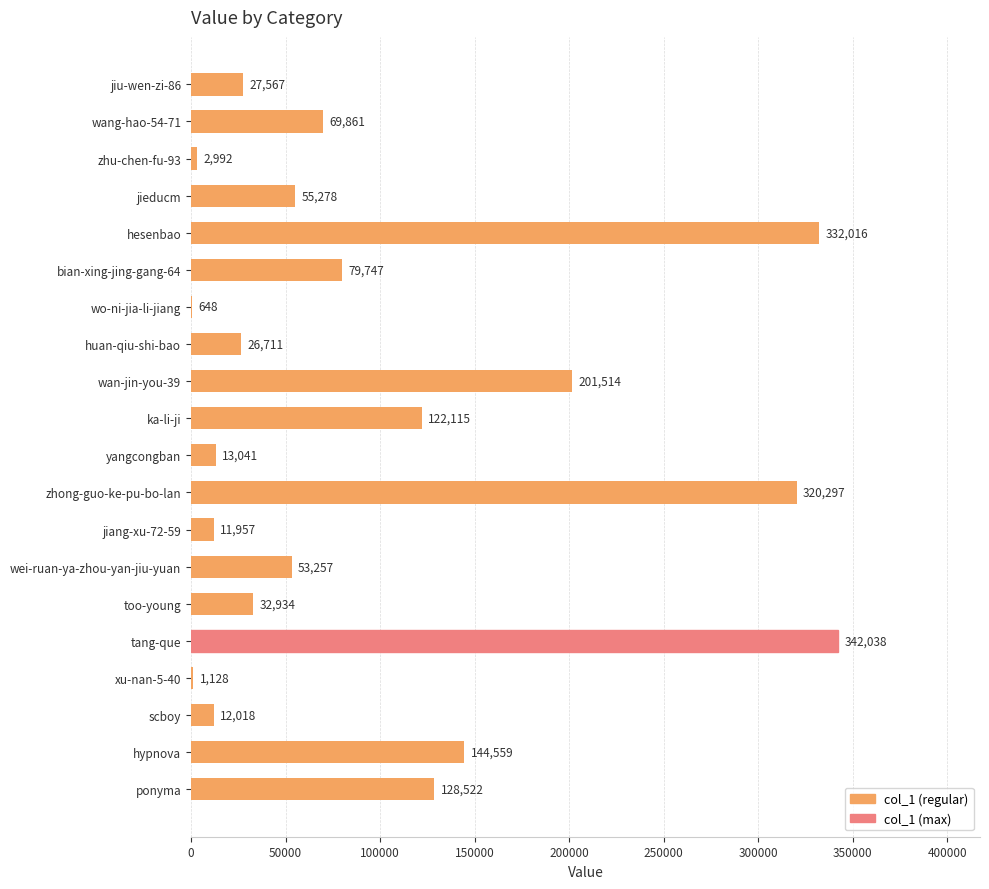

What is the sum of all values?

1978200